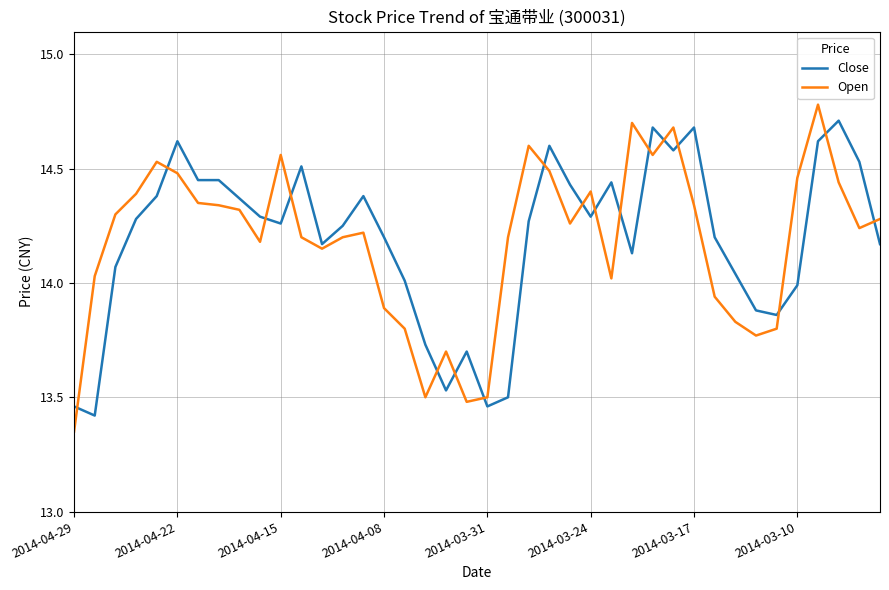

Which series has the widest spread of values?

Open